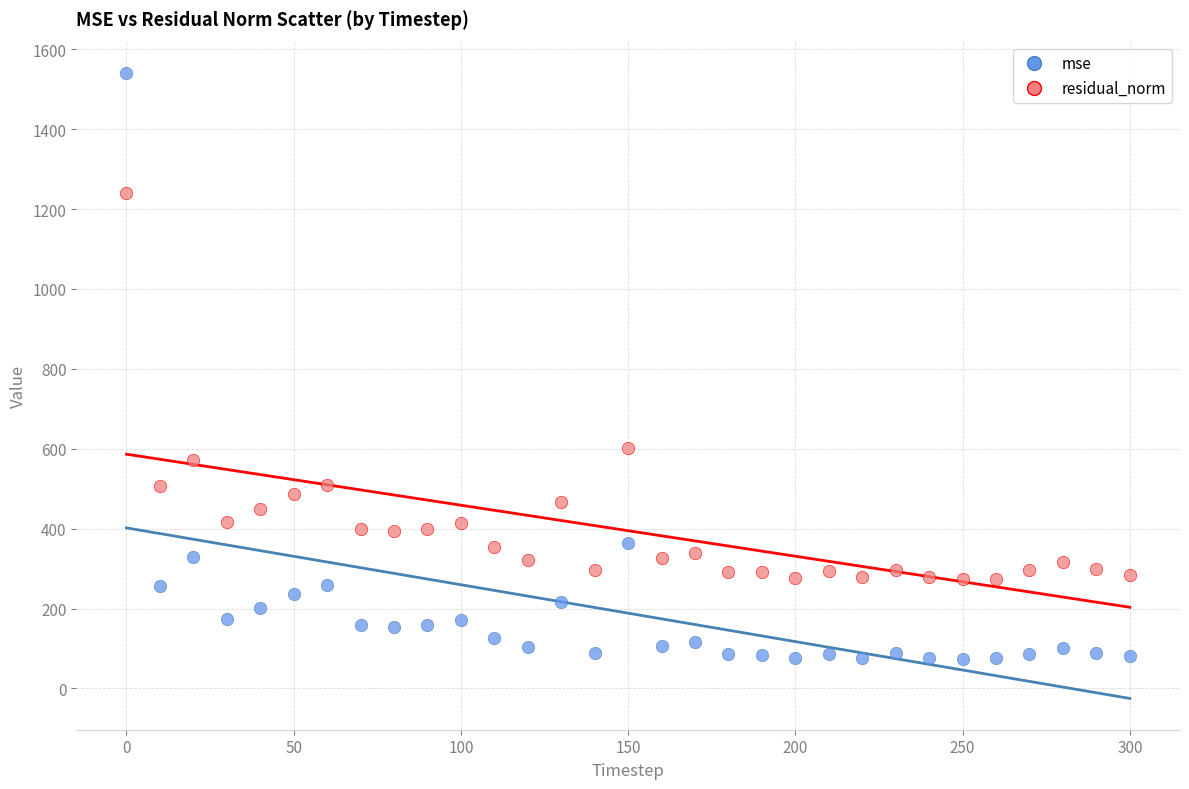

In the mse series, what Y value is closest to 807?

363.0